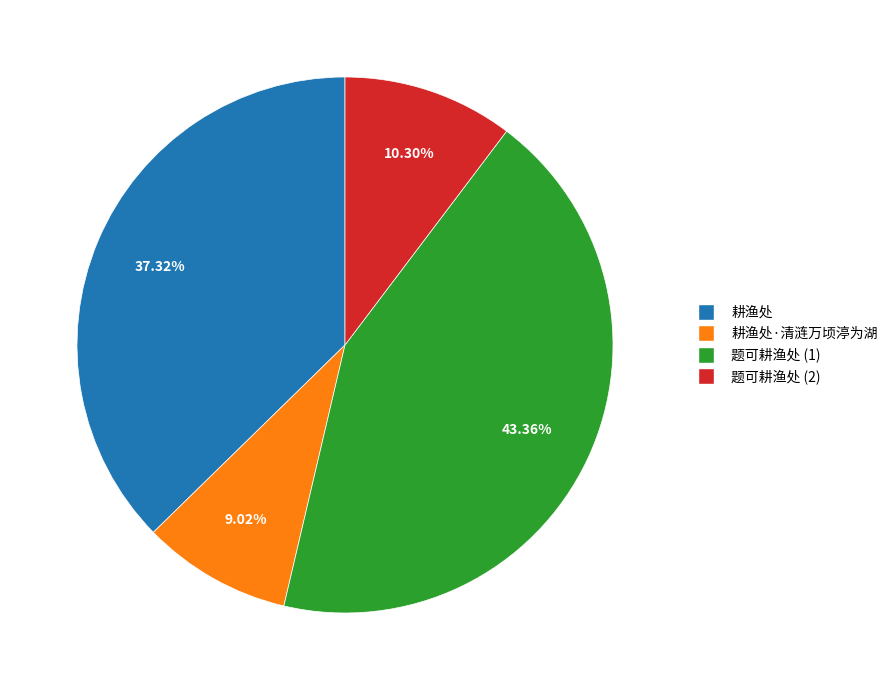

Which has a higher value, 题可耕渔处 (1) or 耕渔处?

题可耕渔处 (1)